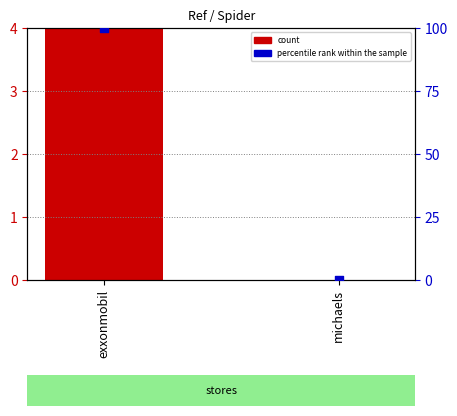

Which series reaches the minimum Y coordinate?

count